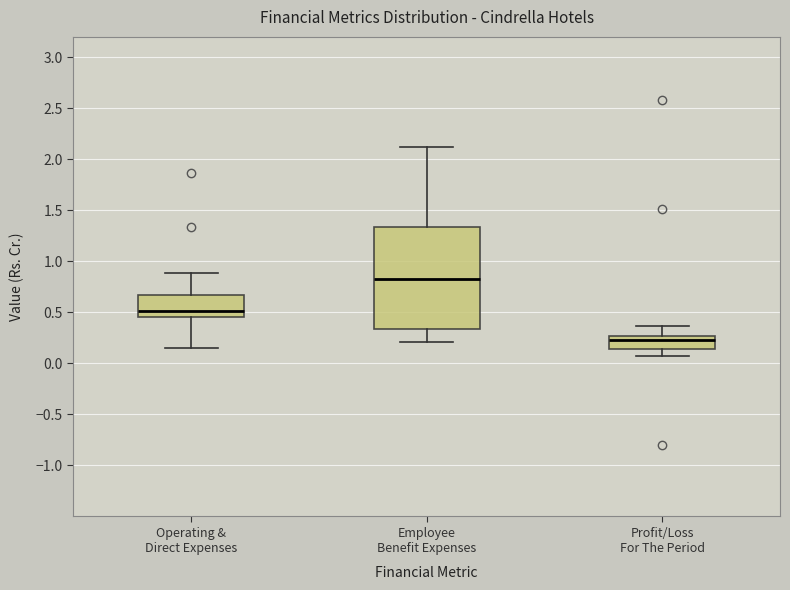

Reading left to right, transcribe this box plot: for each box, give where its median line is, the range the box spans, and where its two whiskers end, as read against the y-axis. The values are not printed on the chart, so give them approximately, as read against the axis.

Operating & Direct Expenses: median 0.50, box 0.45 to 0.65, whiskers 0.15 to 0.90
Employee Benefit Expenses: median 0.85, box 0.35 to 1.35, whiskers 0.20 to 2.10
Profit/Loss For The Period: median 0.25 (just below the box's upper edge), box 0.15 to 0.25, whiskers 0.05 to 0.35